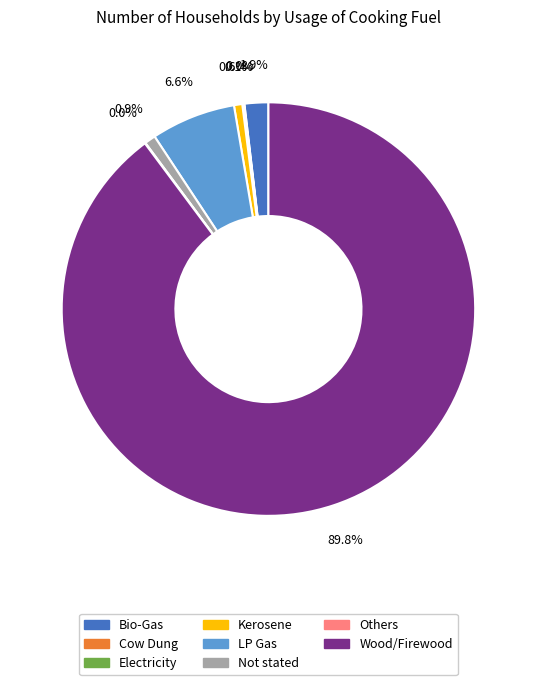

Is Wood/Firewood the majority of the pie?

Yes